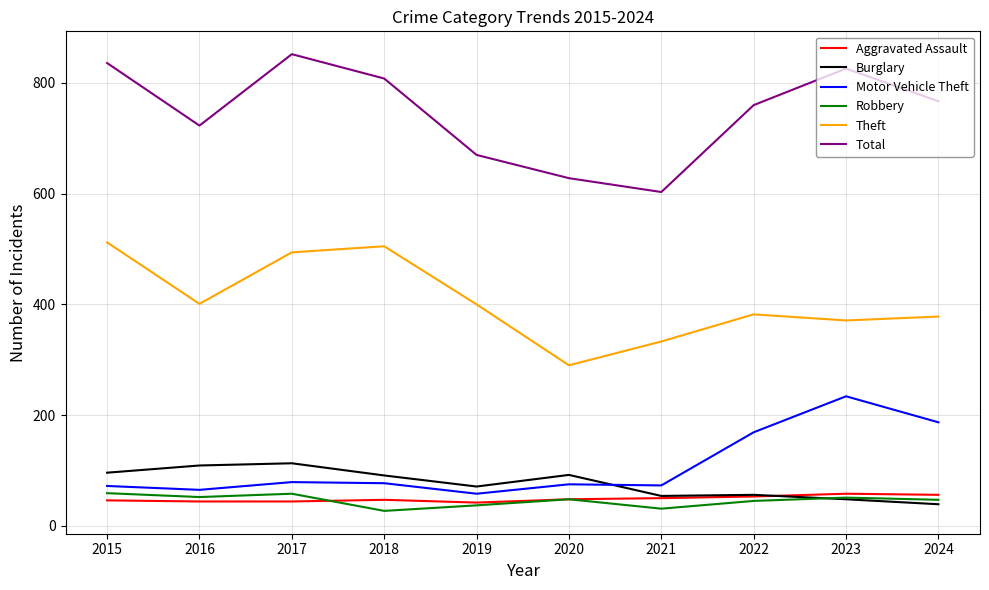

What is the average value of the Burglary series?

77